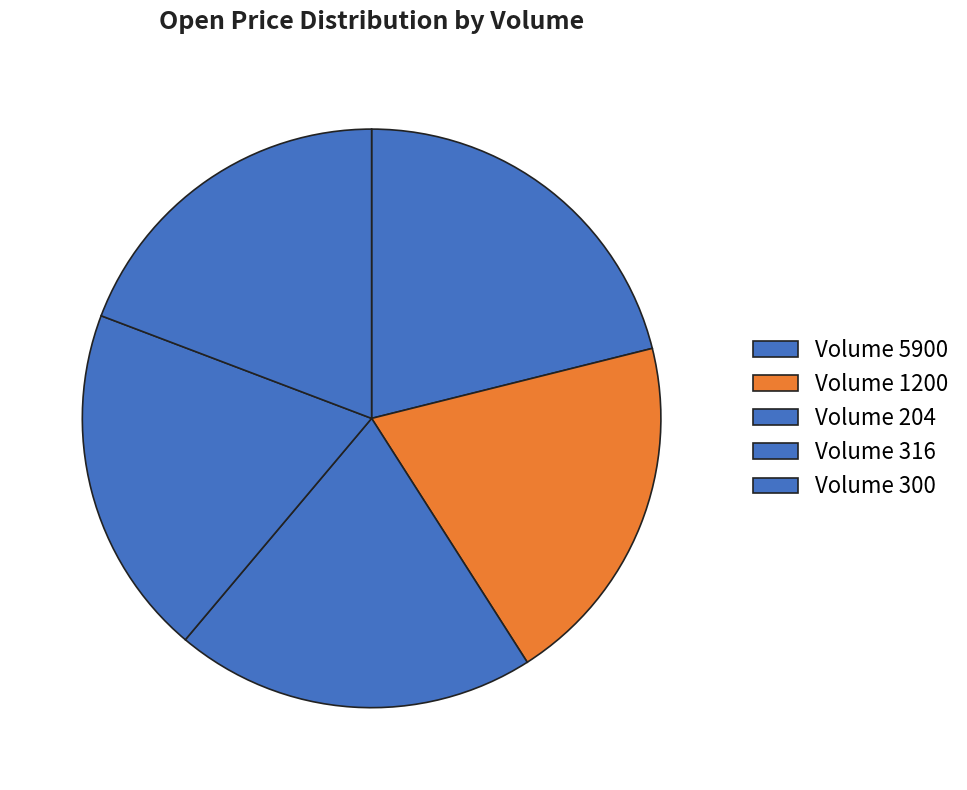

Count the number of slices in the pie.

5